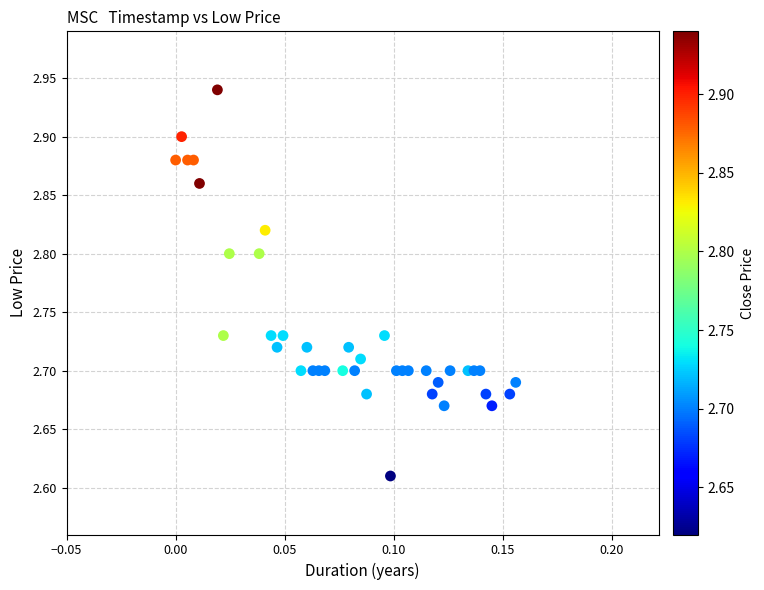

What is the range of Y values (max minus min)?

0.3